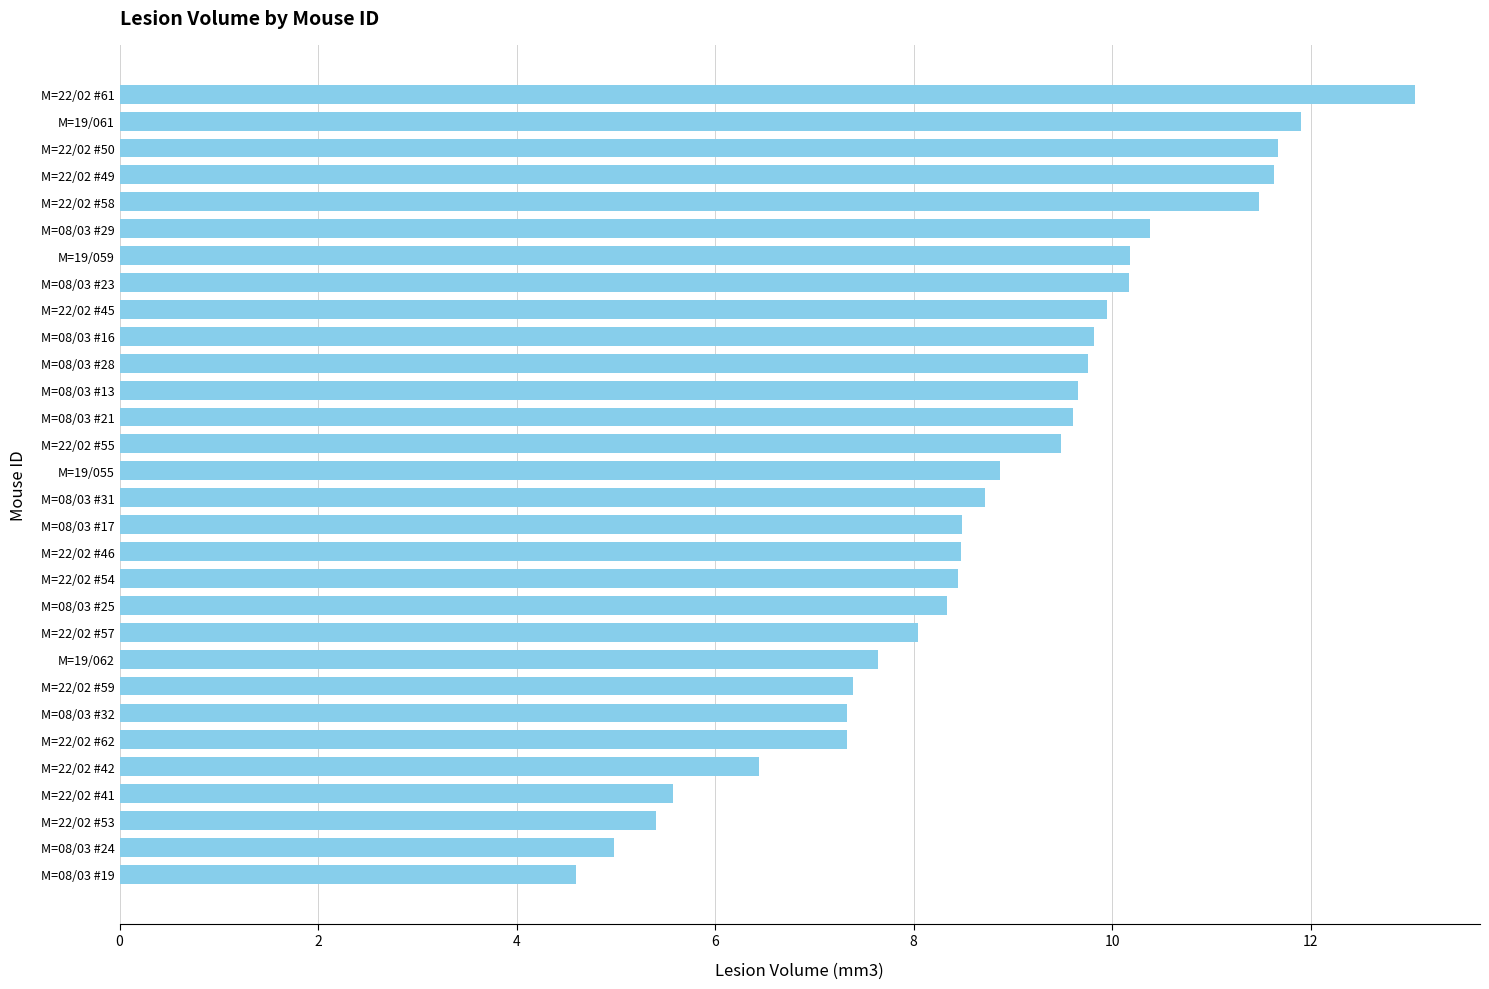

How many distinct data groups are displayed?

1